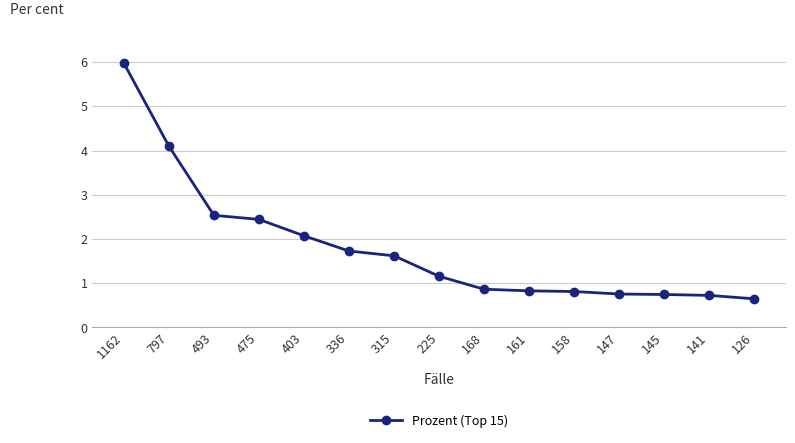

What is the change in value from 168 to 158?

-0.1